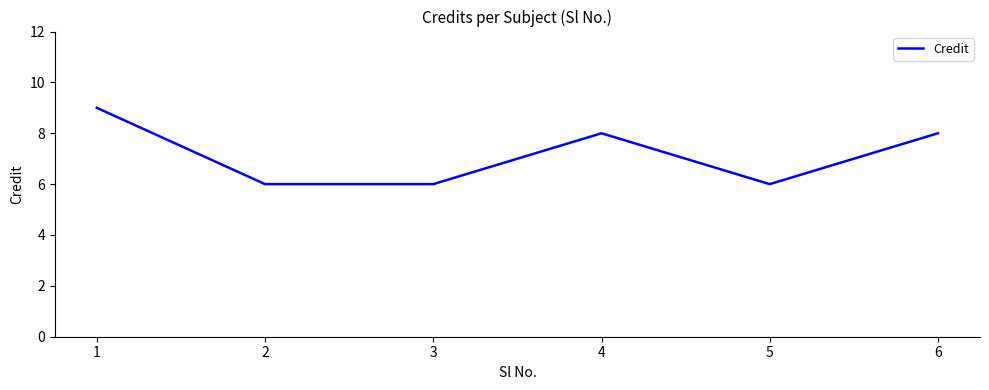

True or false: there are more than 0 points higher than both neighbors.

True